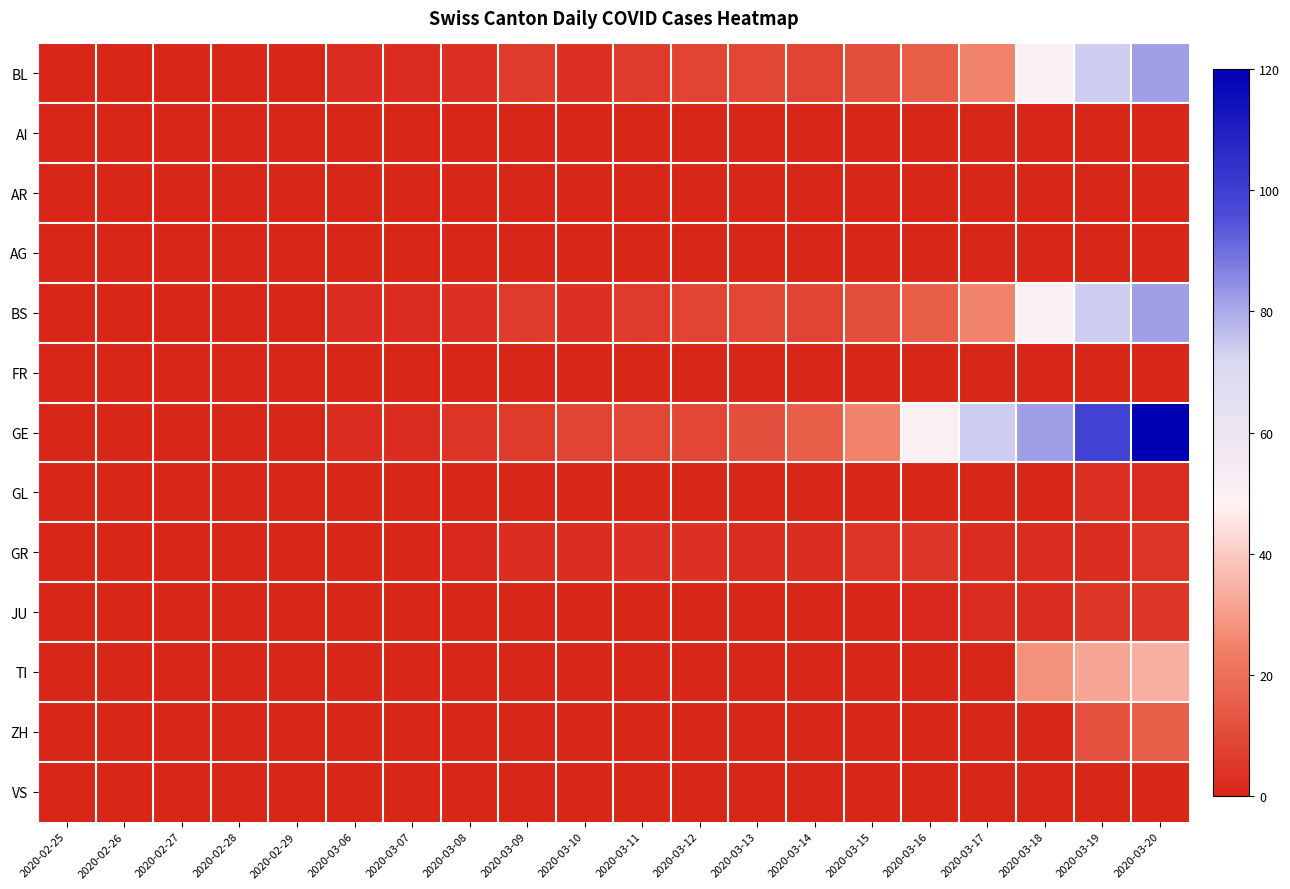

Reading right to left, transcribe all the data shown in this chart.

BL: 2020-03-20=82	2020-03-19=74	2020-03-18=51	2020-03-17=25	2020-03-16=15	2020-03-15=11	2020-03-14=8	2020-03-13=9	2020-03-12=8	2020-03-11=6	2020-03-10=3	2020-03-09=6	2020-03-08=3	2020-03-07=2	2020-03-06=2	2020-02-29=0	2020-02-28=0	2020-02-27=0	2020-02-26=0	2020-02-25=0
AI: 2020-03-20=0	2020-03-19=0	2020-03-18=0	2020-03-17=0	2020-03-16=0	2020-03-15=0	2020-03-14=0	2020-03-13=0	2020-03-12=0	2020-03-11=0	2020-03-10=0	2020-03-09=0	2020-03-08=0	2020-03-07=0	2020-03-06=0	2020-02-29=0	2020-02-28=0	2020-02-27=0	2020-02-26=0	2020-02-25=0
AR: 2020-03-20=0	2020-03-19=0	2020-03-18=0	2020-03-17=0	2020-03-16=0	2020-03-15=0	2020-03-14=0	2020-03-13=0	2020-03-12=0	2020-03-11=0	2020-03-10=0	2020-03-09=0	2020-03-08=0	2020-03-07=0	2020-03-06=0	2020-02-29=0	2020-02-28=0	2020-02-27=0	2020-02-26=0	2020-02-25=0
AG: 2020-03-20=0	2020-03-19=0	2020-03-18=0	2020-03-17=0	2020-03-16=0	2020-03-15=0	2020-03-14=0	2020-03-13=0	2020-03-12=0	2020-03-11=0	2020-03-10=0	2020-03-09=0	2020-03-08=0	2020-03-07=0	2020-03-06=0	2020-02-29=0	2020-02-28=0	2020-02-27=0	2020-02-26=0	2020-02-25=0
BS: 2020-03-20=82	2020-03-19=74	2020-03-18=51	2020-03-17=25	2020-03-16=15	2020-03-15=11	2020-03-14=8	2020-03-13=9	2020-03-12=8	2020-03-11=6	2020-03-10=3	2020-03-09=6	2020-03-08=3	2020-03-07=2	2020-03-06=2	2020-02-29=0	2020-02-28=0	2020-02-27=0	2020-02-26=0	2020-02-25=0
FR: 2020-03-20=0	2020-03-19=0	2020-03-18=0	2020-03-17=0	2020-03-16=0	2020-03-15=0	2020-03-14=0	2020-03-13=0	2020-03-12=0	2020-03-11=0	2020-03-10=0	2020-03-09=0	2020-03-08=0	2020-03-07=0	2020-03-06=0	2020-02-29=0	2020-02-28=0	2020-02-27=0	2020-02-26=0	2020-02-25=0
GE: 2020-03-20=120	2020-03-19=99	2020-03-18=82	2020-03-17=74	2020-03-16=51	2020-03-15=25	2020-03-14=15	2020-03-13=11	2020-03-12=9	2020-03-11=9	2020-03-10=8	2020-03-09=6	2020-03-08=4	2020-03-07=2	2020-03-06=2	2020-02-29=0	2020-02-28=0	2020-02-27=0	2020-02-26=0	2020-02-25=0
GL: 2020-03-20=2	2020-03-19=3	2020-03-18=0	2020-03-17=0	2020-03-16=0	2020-03-15=0	2020-03-14=0	2020-03-13=0	2020-03-12=0	2020-03-11=0	2020-03-10=0	2020-03-09=0	2020-03-08=0	2020-03-07=0	2020-03-06=0	2020-02-29=0	2020-02-28=0	2020-02-27=0	2020-02-26=0	2020-02-25=0
GR: 2020-03-20=4	2020-03-19=2	2020-03-18=2	2020-03-17=2	2020-03-16=5	2020-03-15=4	2020-03-14=2	2020-03-13=2	2020-03-12=3	2020-03-11=3	2020-03-10=2	2020-03-09=2	2020-03-08=1	2020-03-07=0	2020-03-06=0	2020-02-29=0	2020-02-28=0	2020-02-27=0	2020-02-26=0	2020-02-25=0
JU: 2020-03-20=5	2020-03-19=5	2020-03-18=2	2020-03-17=2	2020-03-16=1	2020-03-15=0	2020-03-14=0	2020-03-13=0	2020-03-12=0	2020-03-11=0	2020-03-10=0	2020-03-09=0	2020-03-08=0	2020-03-07=0	2020-03-06=0	2020-02-29=0	2020-02-28=0	2020-02-27=0	2020-02-26=0	2020-02-25=0
TI: 2020-03-20=34	2020-03-19=32	2020-03-18=28	2020-03-17=0	2020-03-16=0	2020-03-15=0	2020-03-14=0	2020-03-13=0	2020-03-12=0	2020-03-11=0	2020-03-10=0	2020-03-09=0	2020-03-08=0	2020-03-07=0	2020-03-06=0	2020-02-29=0	2020-02-28=0	2020-02-27=0	2020-02-26=0	2020-02-25=0
ZH: 2020-03-20=15	2020-03-19=12	2020-03-18=0	2020-03-17=0	2020-03-16=0	2020-03-15=0	2020-03-14=0	2020-03-13=0	2020-03-12=0	2020-03-11=0	2020-03-10=0	2020-03-09=0	2020-03-08=0	2020-03-07=0	2020-03-06=0	2020-02-29=0	2020-02-28=0	2020-02-27=0	2020-02-26=0	2020-02-25=0
VS: 2020-03-20=0	2020-03-19=0	2020-03-18=0	2020-03-17=0	2020-03-16=0	2020-03-15=0	2020-03-14=0	2020-03-13=0	2020-03-12=0	2020-03-11=0	2020-03-10=0	2020-03-09=0	2020-03-08=0	2020-03-07=0	2020-03-06=0	2020-02-29=0	2020-02-28=0	2020-02-27=0	2020-02-26=0	2020-02-25=0